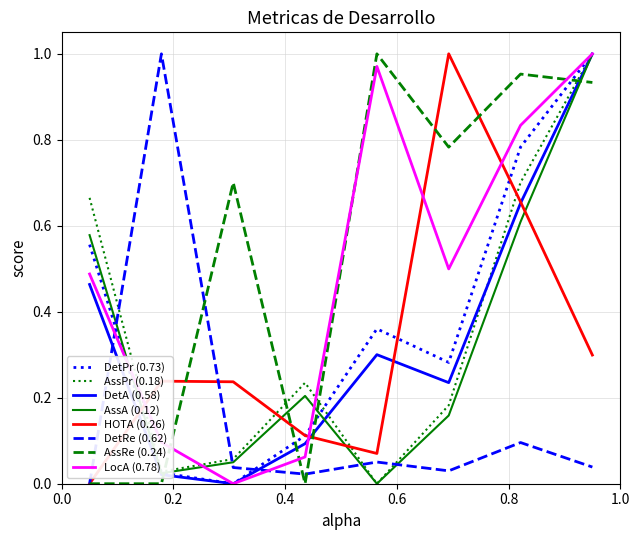

After their last crossing, which series has the higher values: DetPr (0.73) or DetRe (0.62)?

DetPr (0.73)